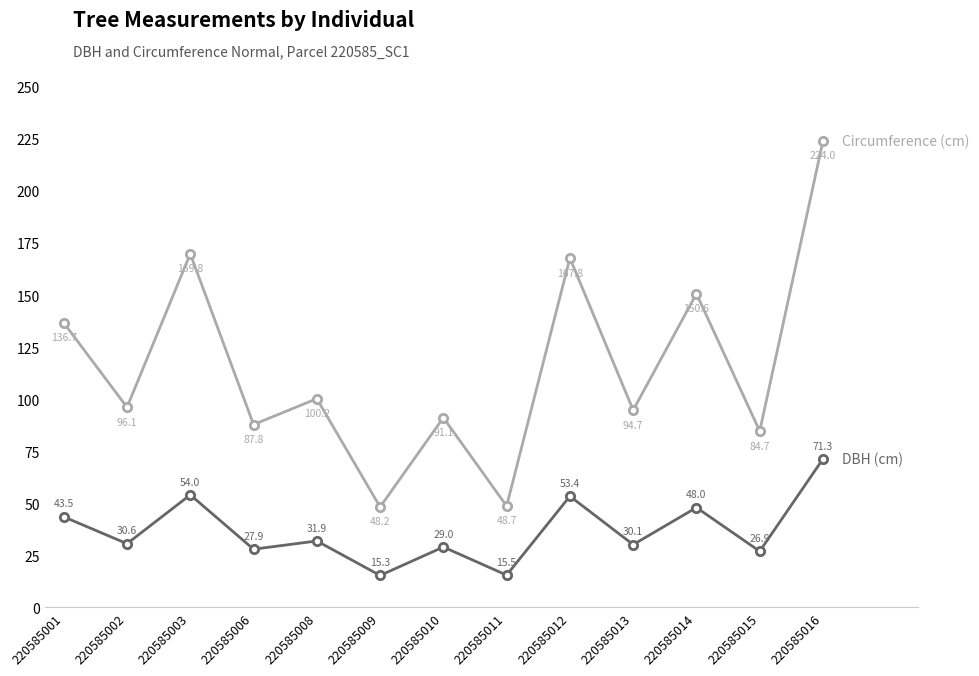

What is the maximum value shown in the chart?

224.0